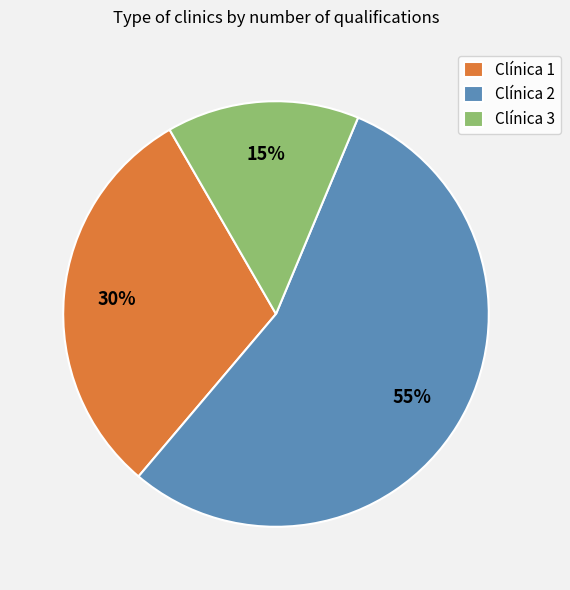

Which category accounts for the majority?

Clínica 2